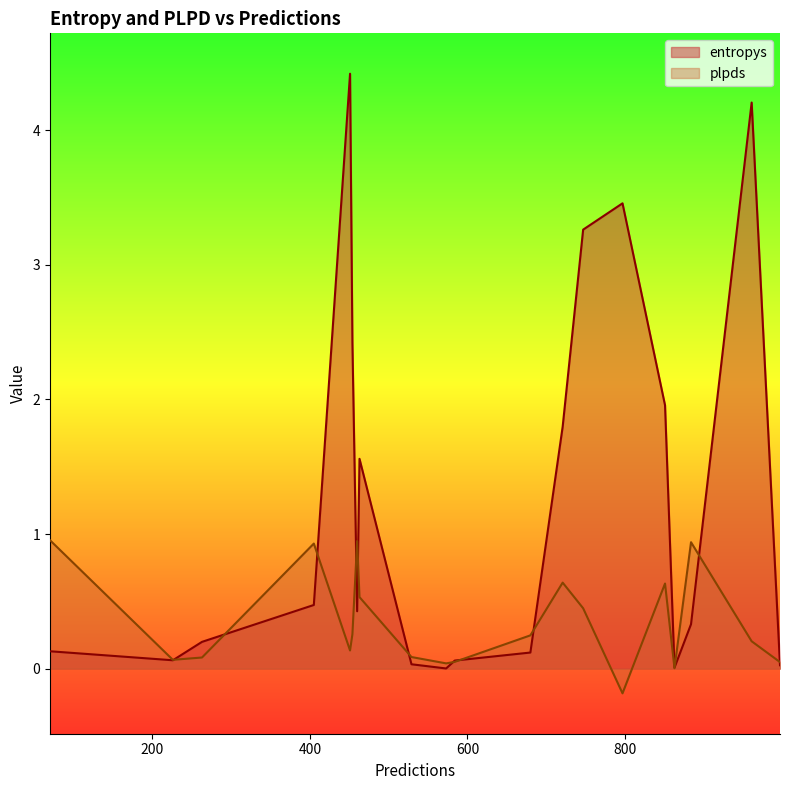

What is the maximum value shown in the chart?

4.4